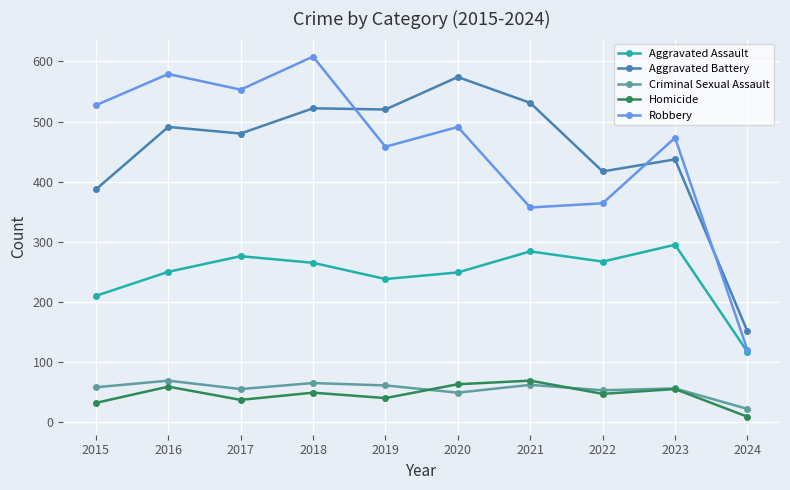

Read the Homicide value at 2017.

37